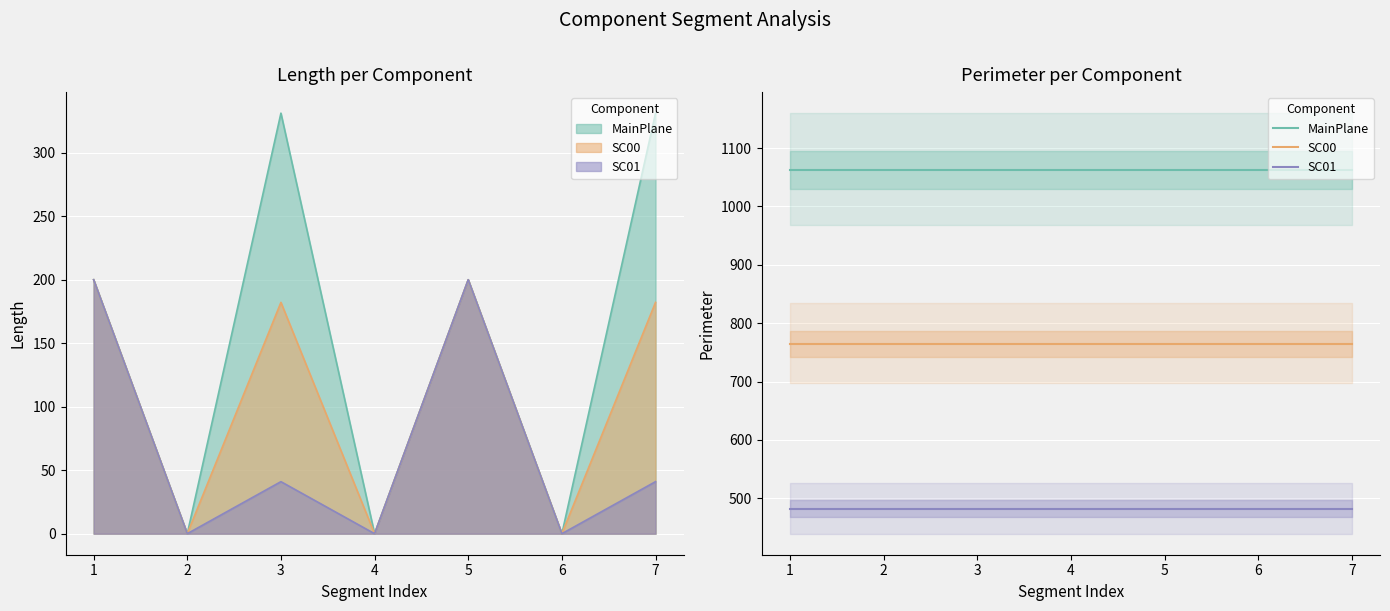

What are all the series names shown in the legend?

MainPlane, SC00, SC01